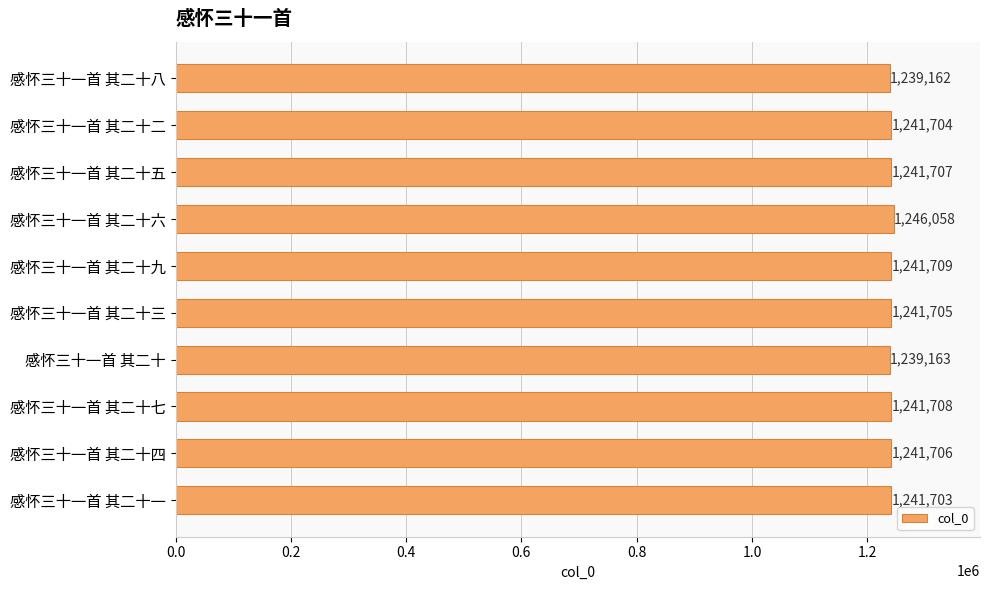

At which label is the value closest to 1242610?

感怀三十一首 其二十九